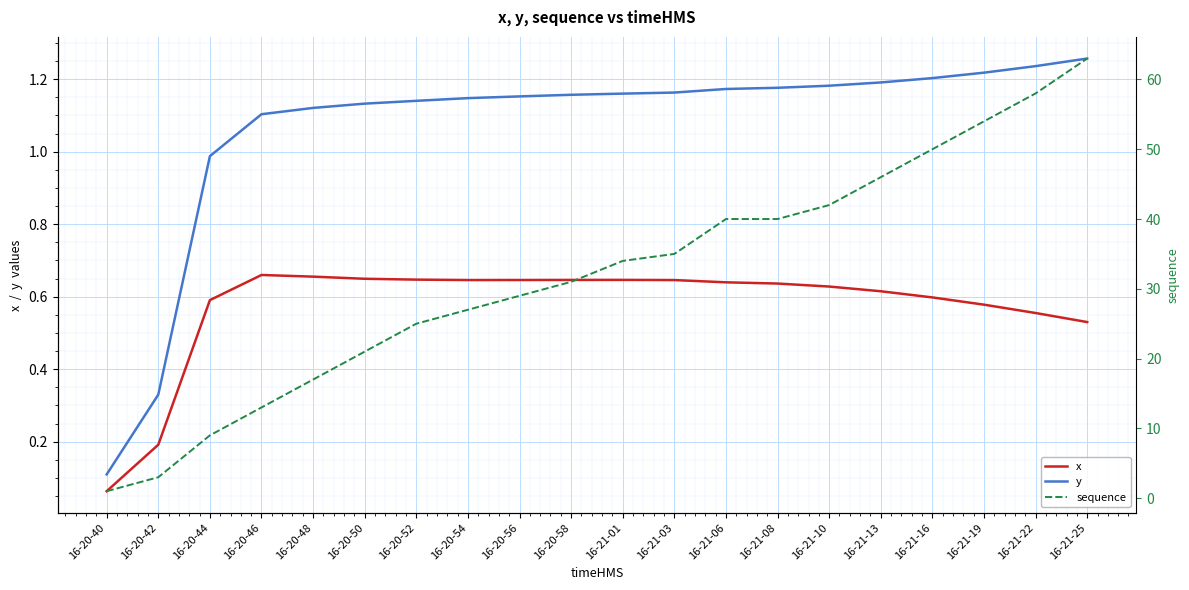

Is it true that x equals 0.2 at 16-21-13?

False